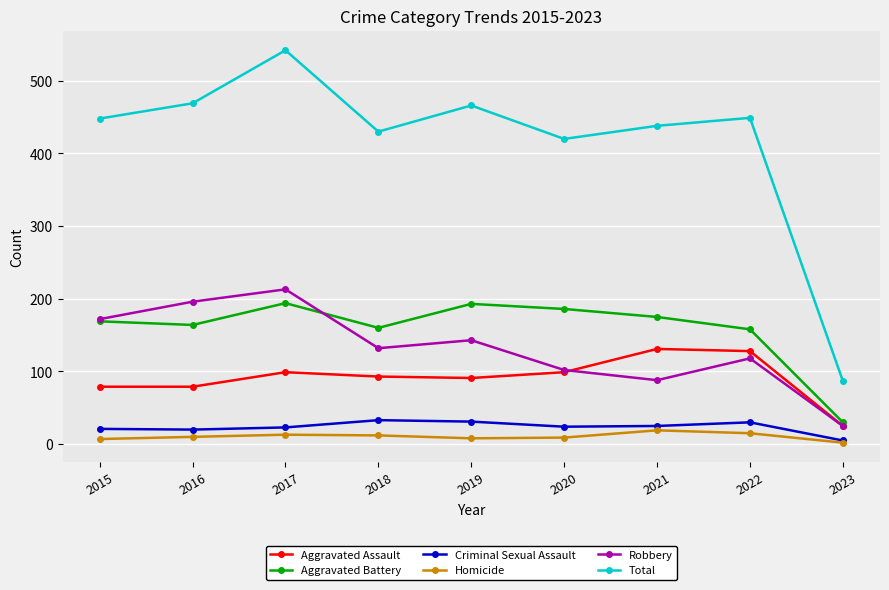

True or false: Total and Criminal Sexual Assault cross at least once.

False